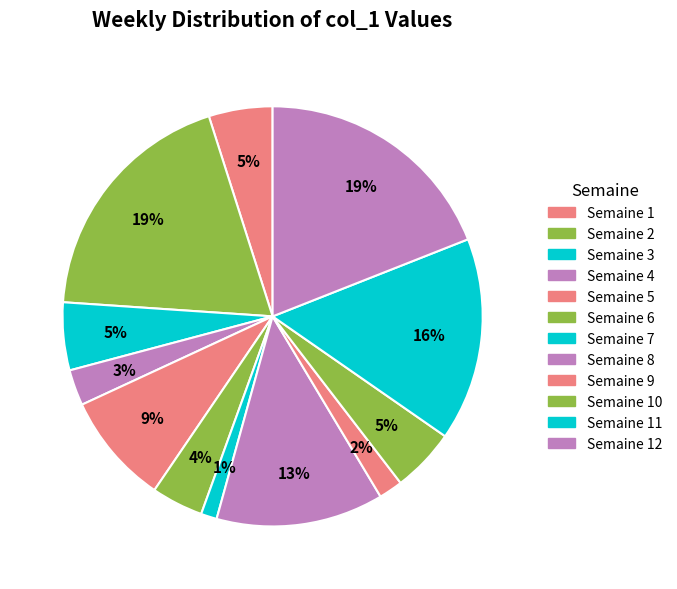

Is there any slice that represents more than half of the pie?

No